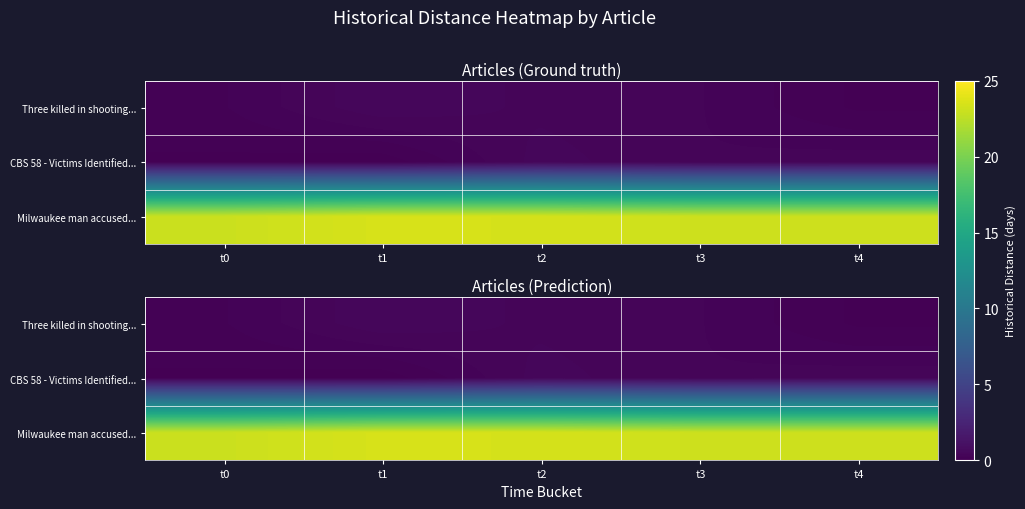

Which category has the highest value across all series?

t1